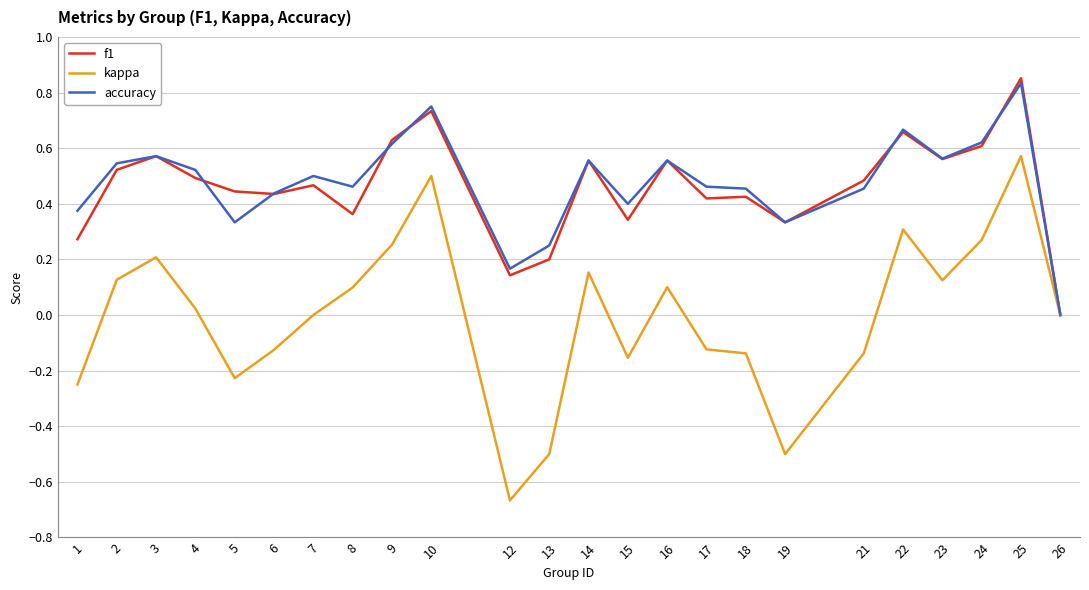

How many accuracy values are between 0 and 1?

24